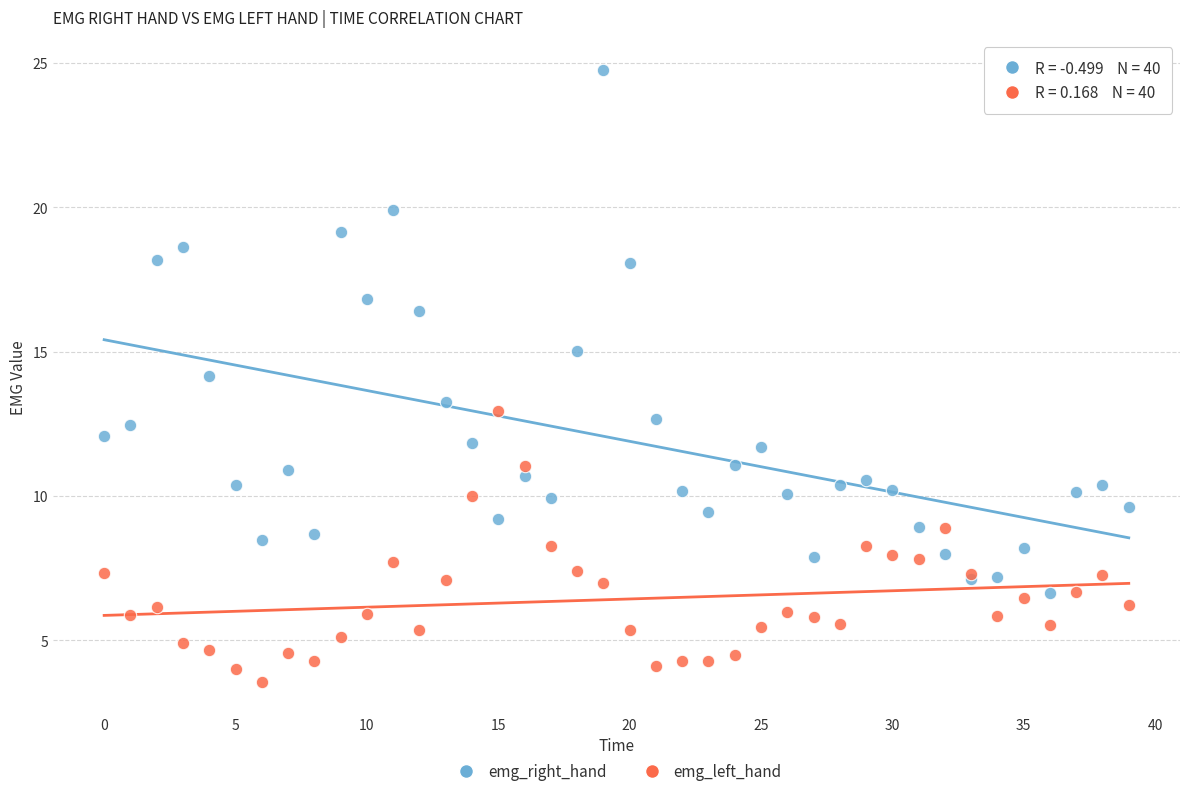

Which series contains the lowest Y value?

emg_left_hand